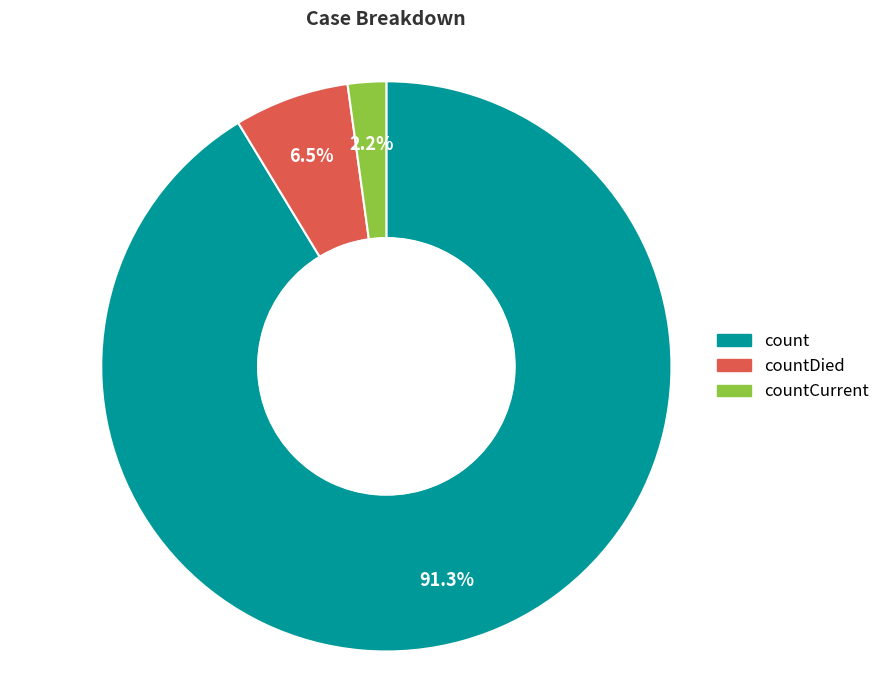

Does any single category account for the majority?

Yes